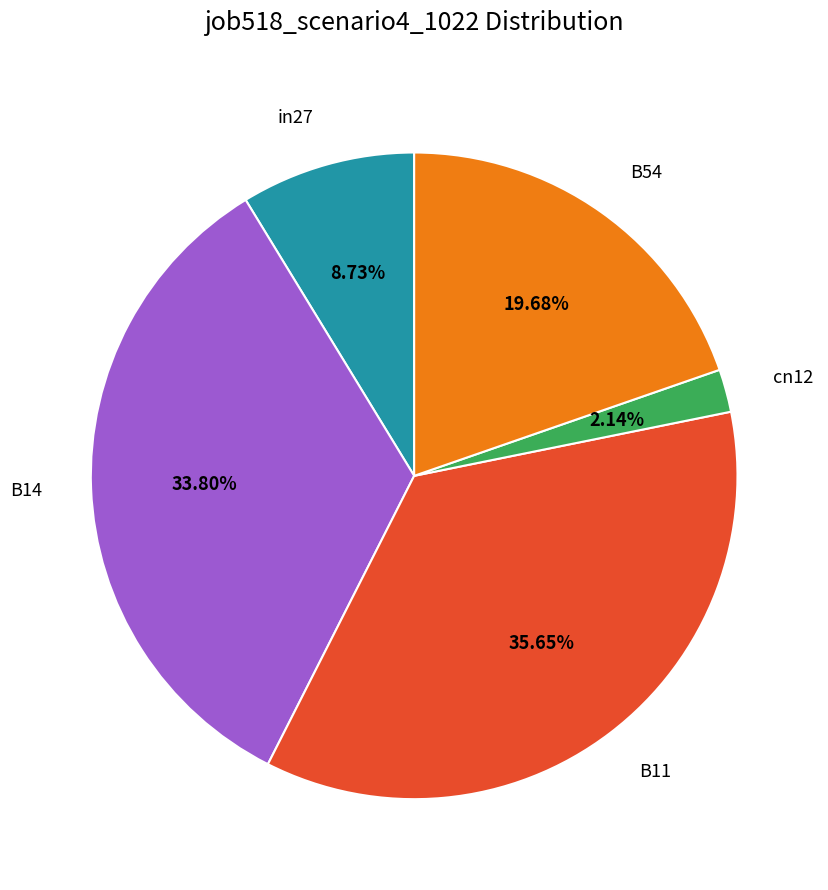

Is in27 the majority of the pie?

No